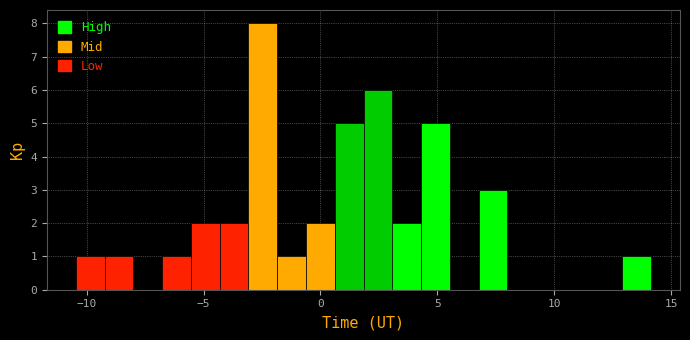

Read against the x-axis, roughly where is the centre of the tallest bar?

-2.5